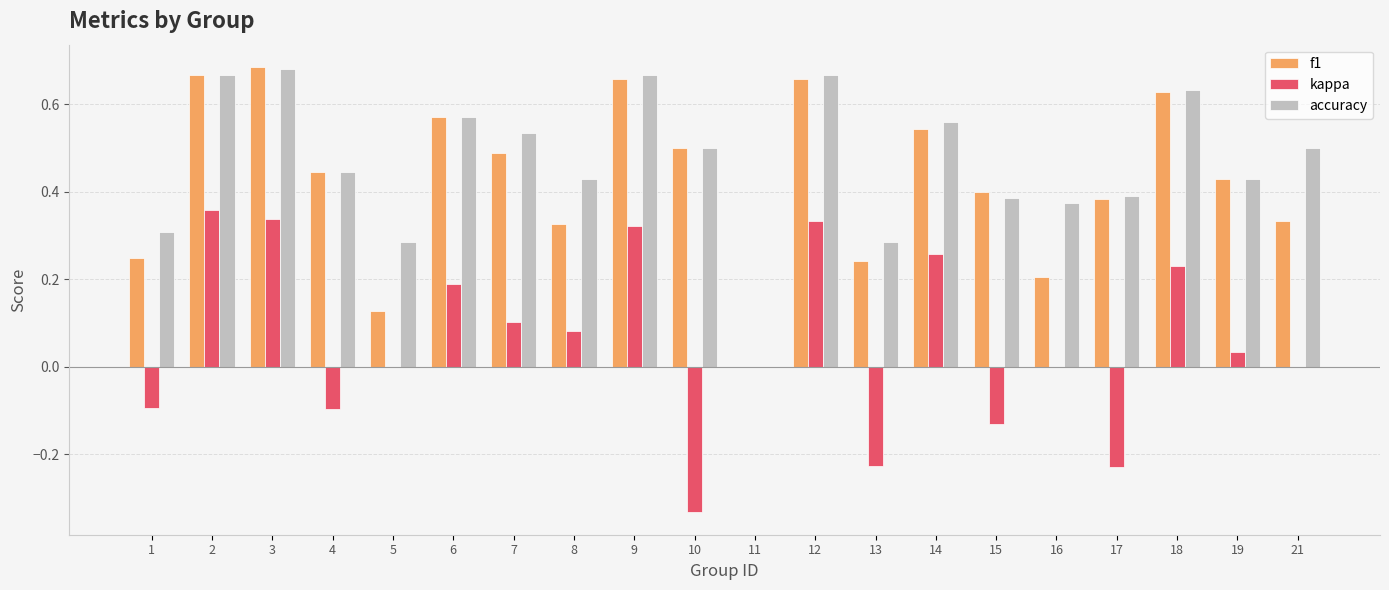

Is the value of kappa at 19 greater than the value of f1 at 8?

No